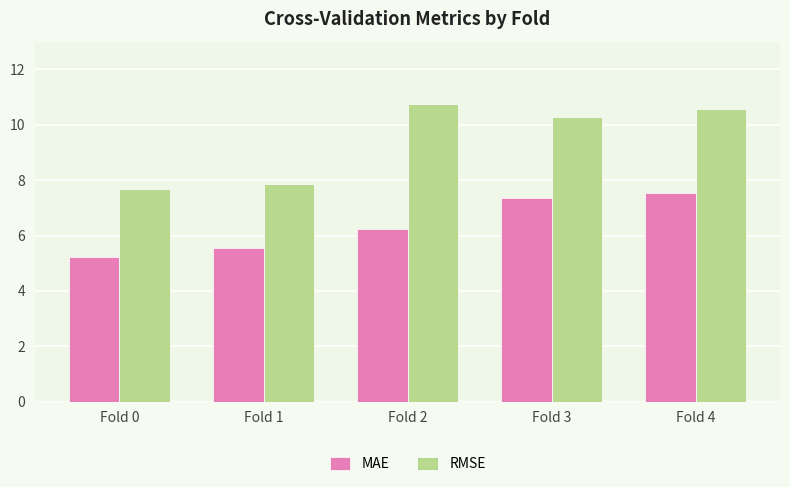

Reading left to right, transcribe all the data shown in this chart.

MAE: Fold 0=5.2	Fold 1=5.6	Fold 2=6.2	Fold 3=7.4	Fold 4=7.5
RMSE: Fold 0=7.7	Fold 1=7.8	Fold 2=10.8	Fold 3=10.3	Fold 4=10.6